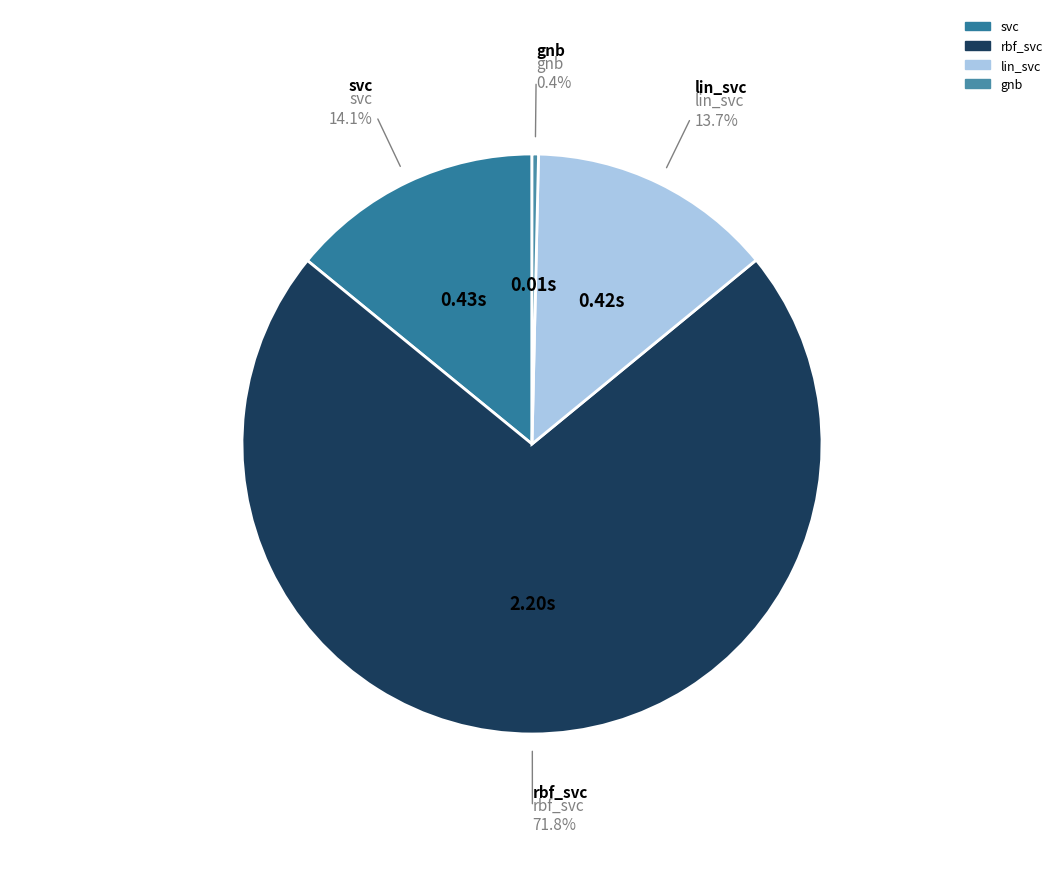

Count the number of slices in the pie.

4